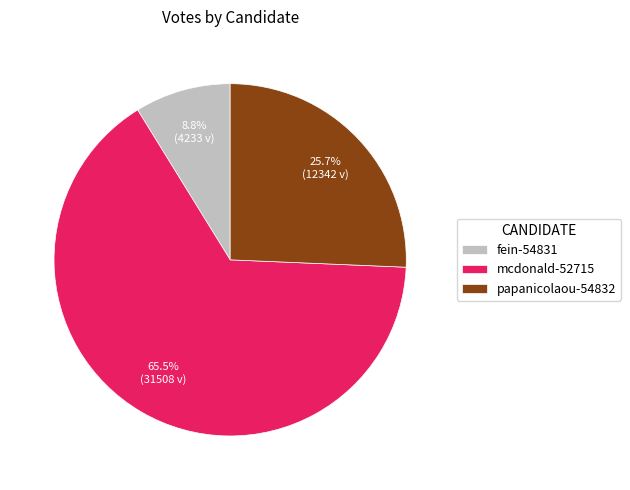

Which slice represents more than half of the pie?

mcdonald-52715